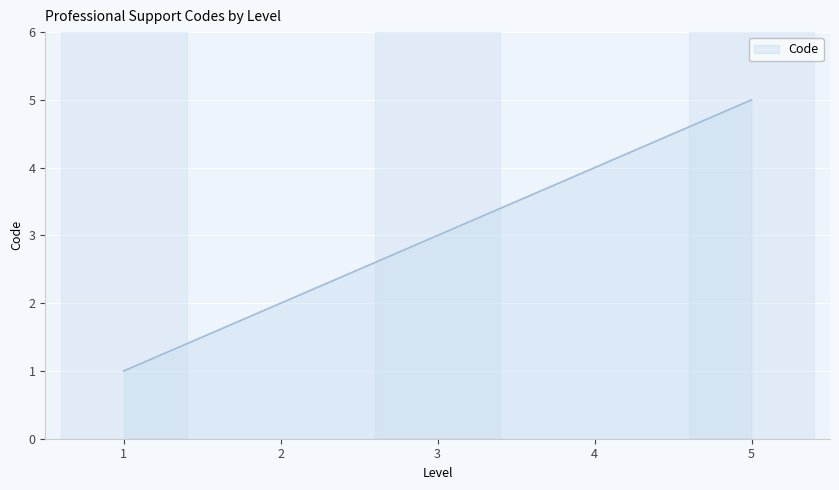

Reading right to left, transcribe all the data shown in this chart.

5	4	3	2	1